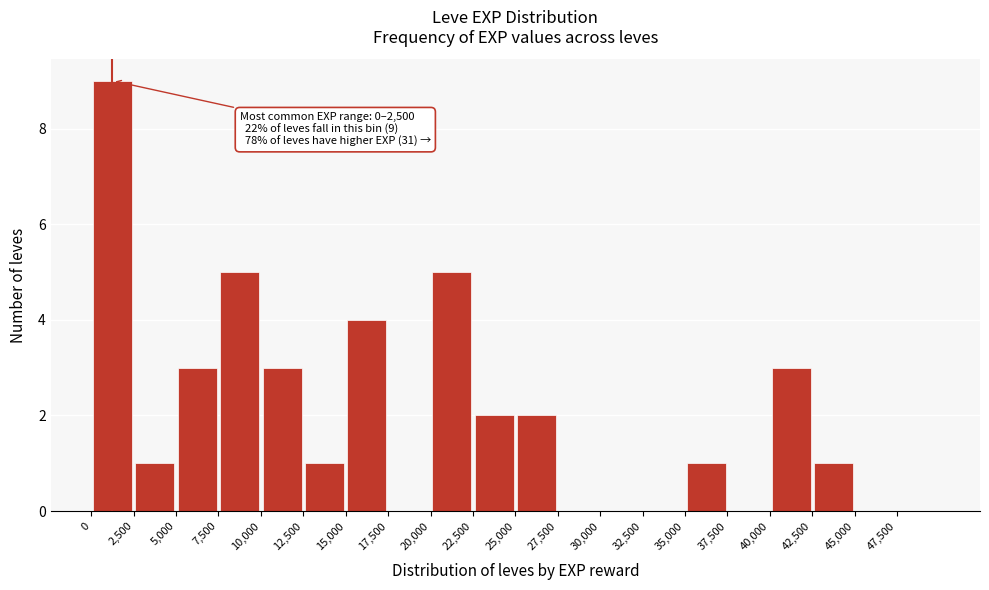

Which range on the x-axis has the tallest bar?

0 to 2500